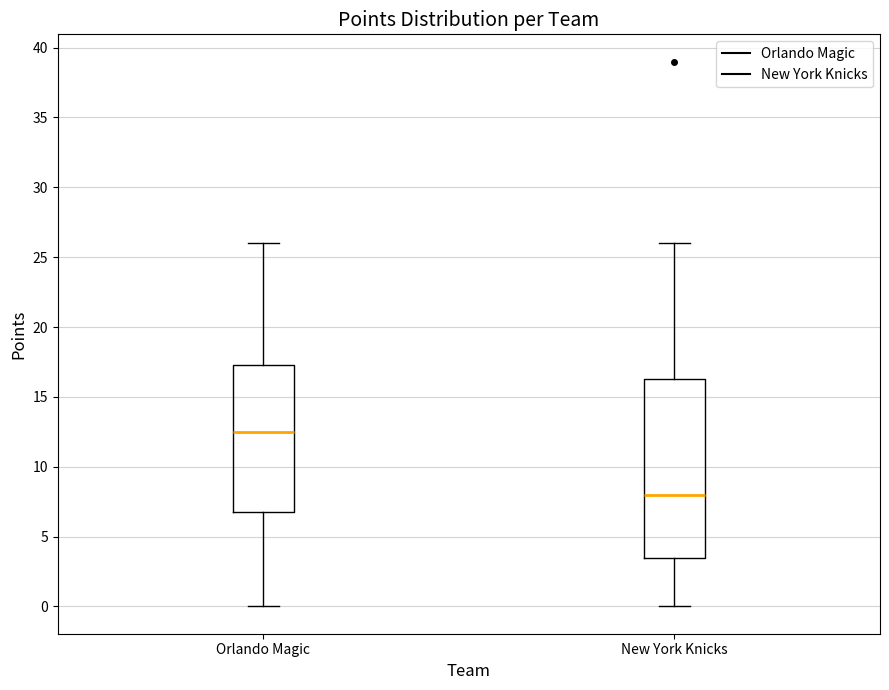

Reading left to right, read every box against the y-axis: the position of its median line, the range the box covers, and the ends of its whiskers. The values are not printed on the chart, so give them approximately, as read against the axis.

Orlando Magic: median 12.5, box 7.0 to 17.5, whiskers 0.0 to 26.0
New York Knicks: median 8.0, box 3.5 to 16.5, whiskers 0.0 to 26.0